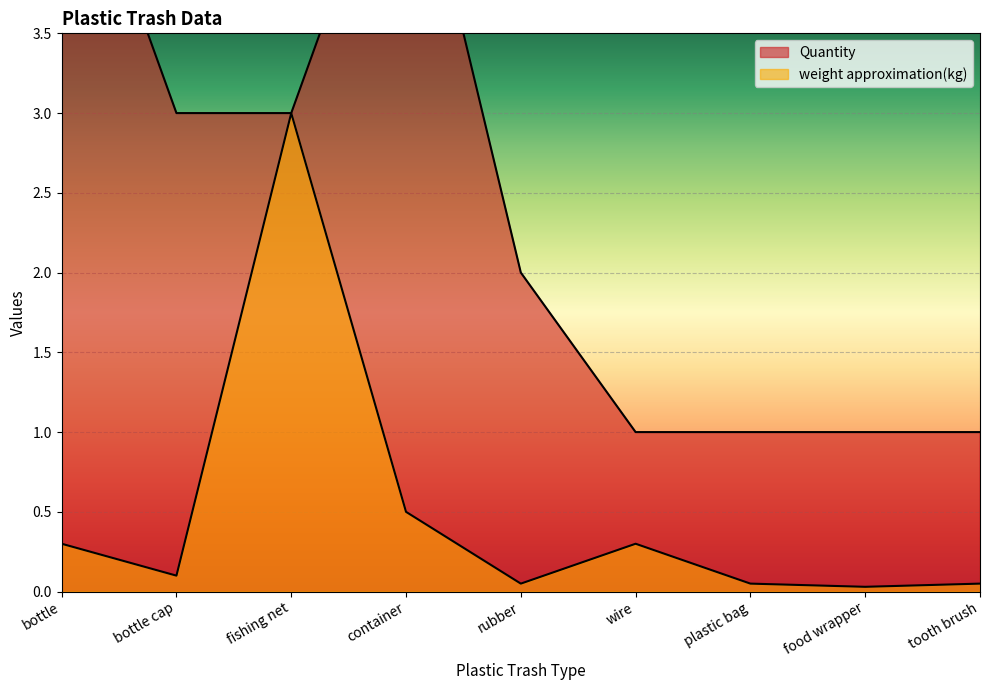

The value of Quantity at rubber is 2.0. True or false?

True